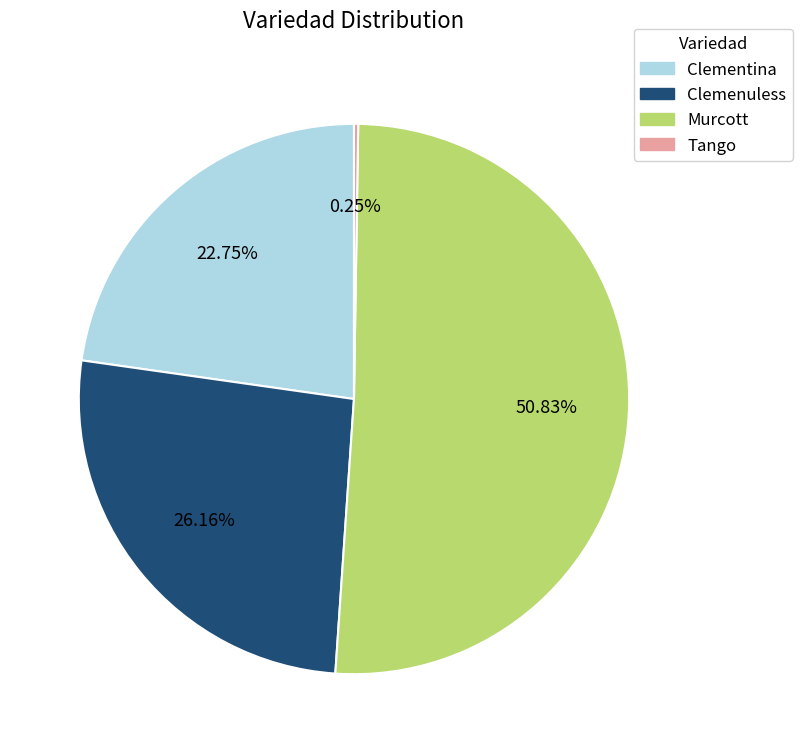

Is there a majority slice in this chart?

Yes